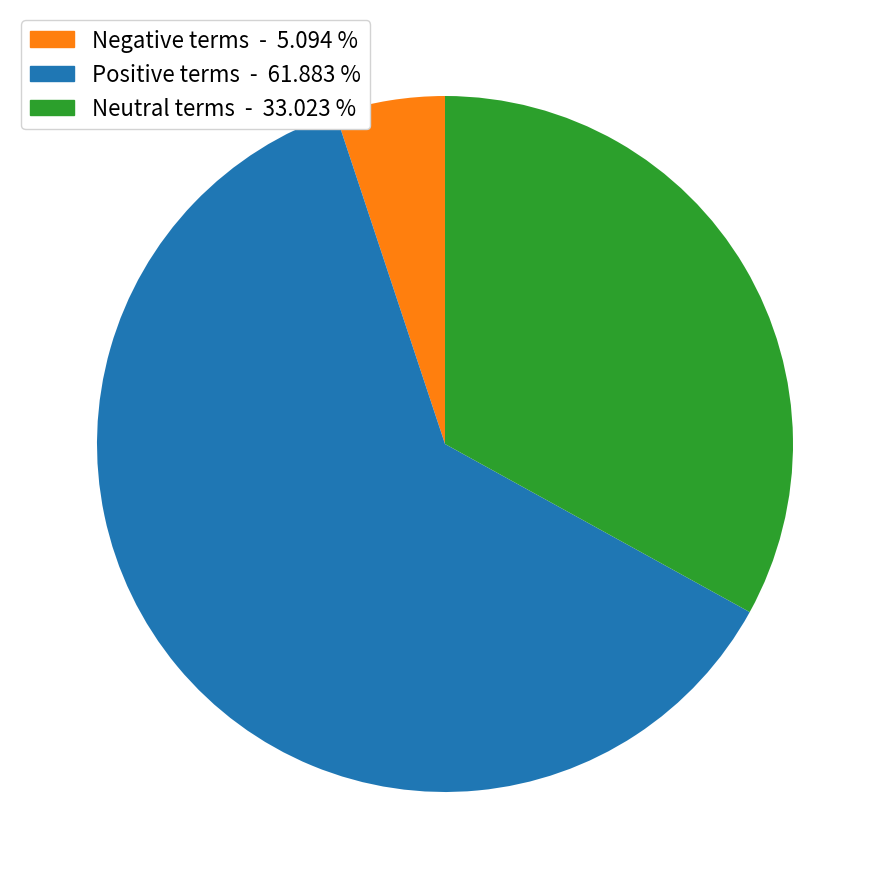

Is there any slice that represents more than half of the pie?

Yes